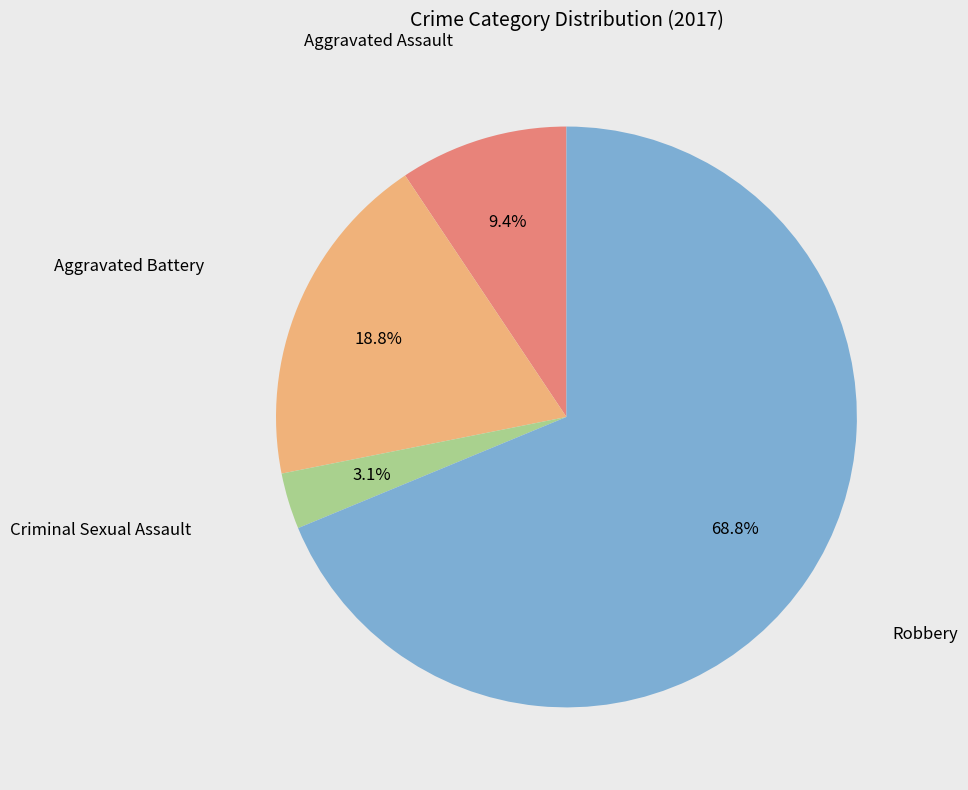

Is there any slice that represents more than half of the pie?

Yes